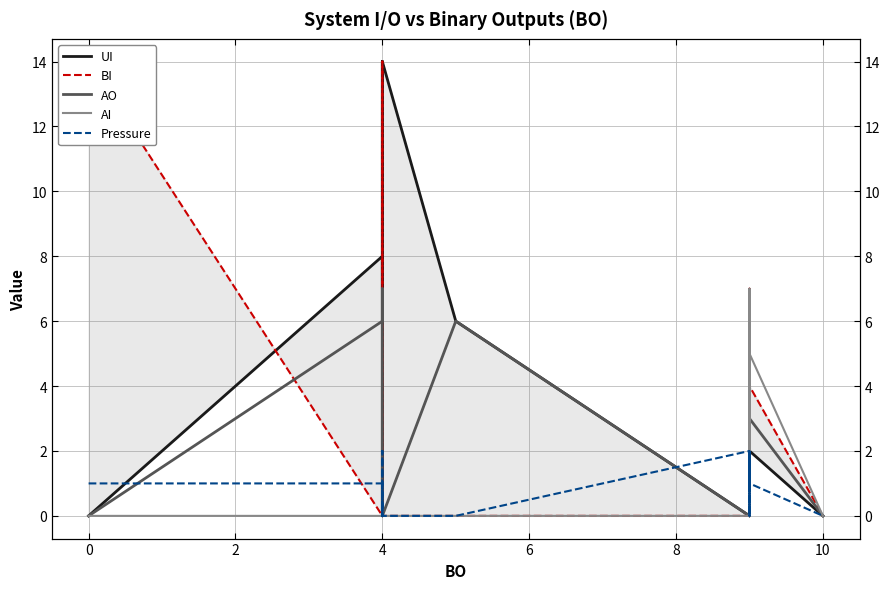

What is the average value of the UI series?

4